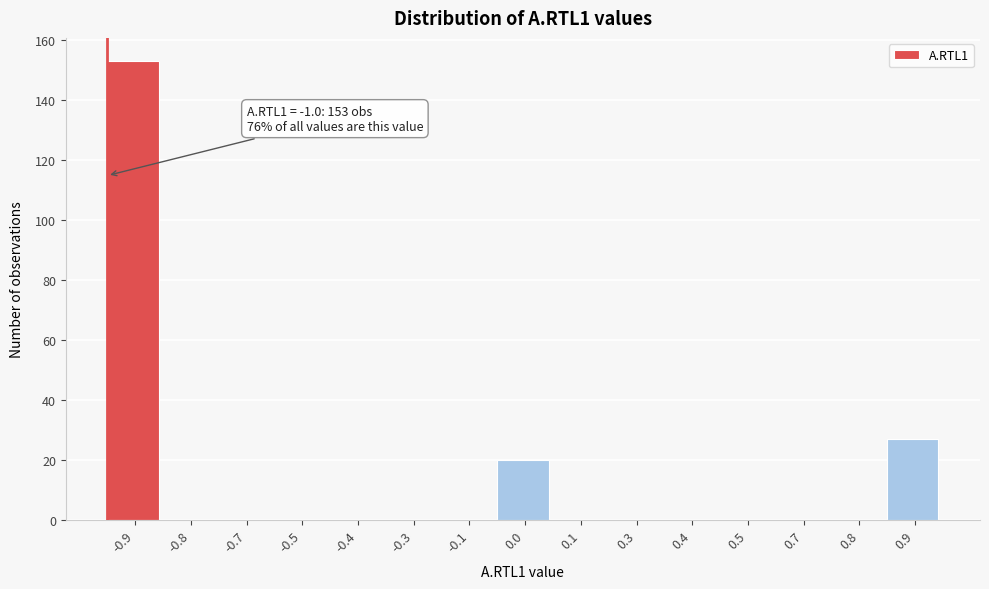

Reading right to left, list all the values displayed in this chart.

0.9=27	0.8=0	0.7=0	0.5=0	0.4=0	0.3=0	0.1=0	0.0=20	-0.1=0	-0.3=0	-0.4=0	-0.5=0	-0.7=0	-0.8=0	-0.9=153